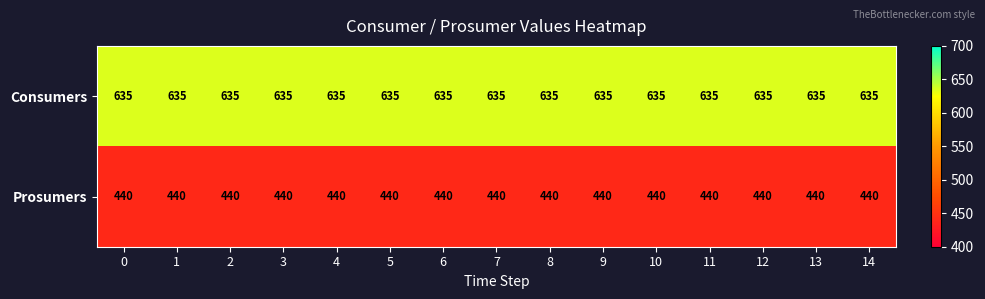

The Prosumers series shows 693 at 1. True or false?

False